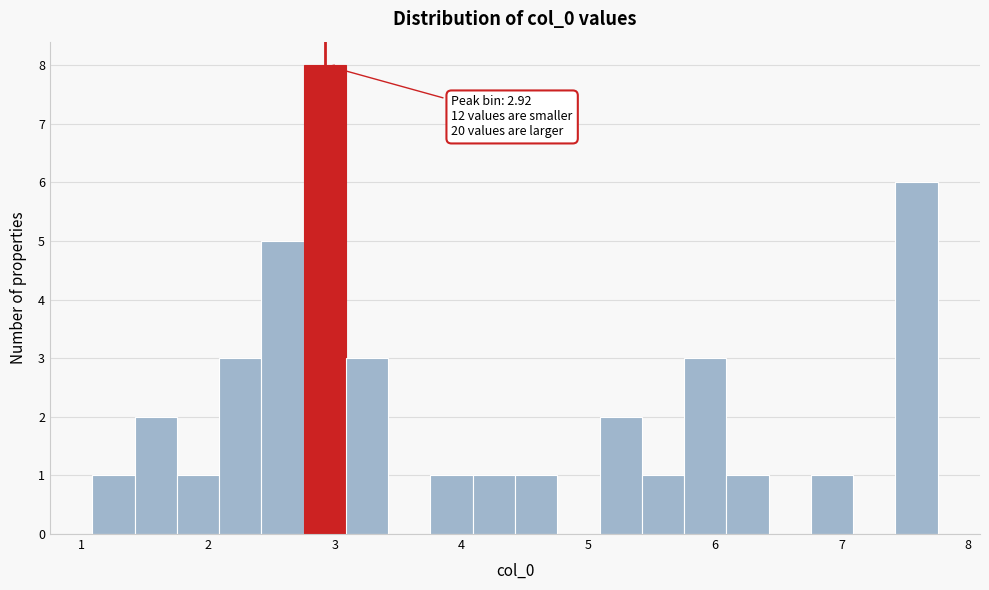

Read against the x-axis, roughly where is the centre of the tallest bar?

2.9